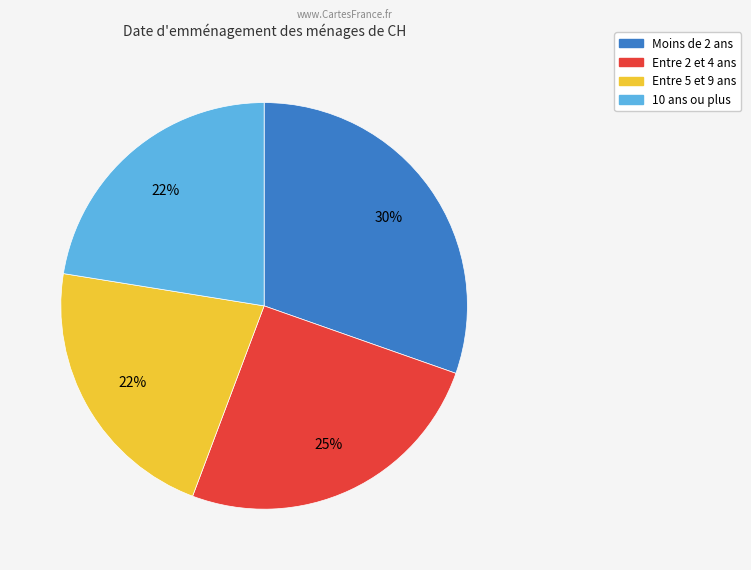

Is there a majority slice in this chart?

No